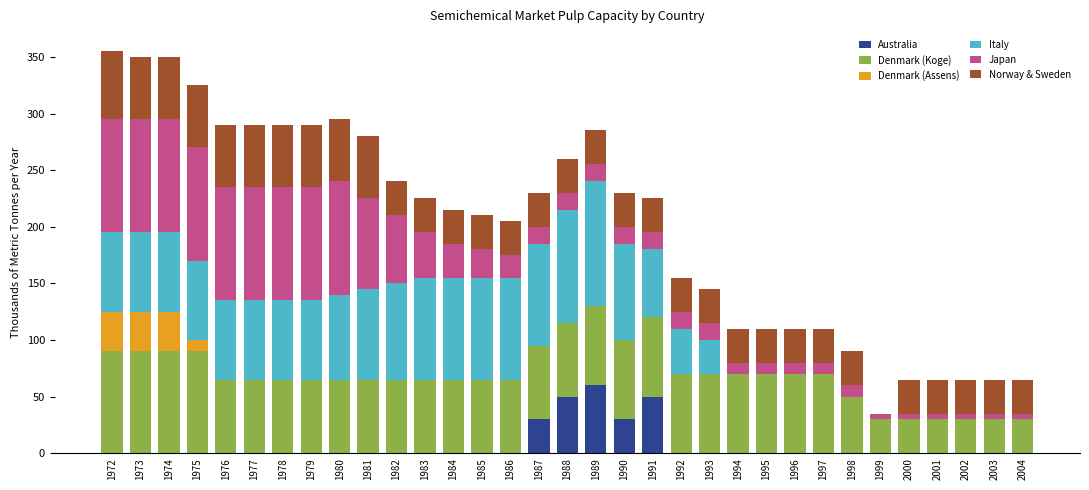

Is it true that Australia equals 0 at 2000?

True